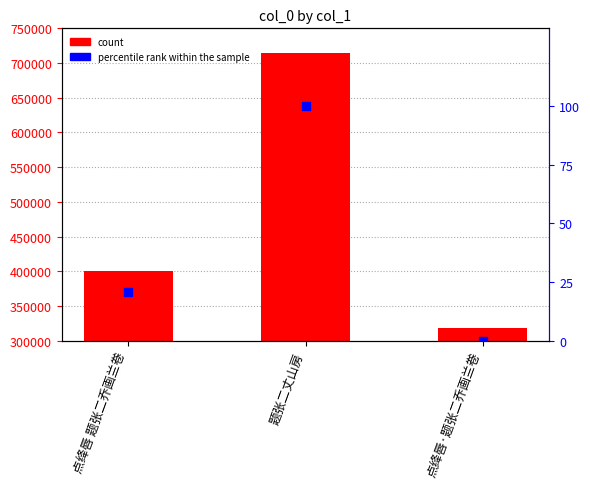

Which series has the largest total across all categories?

col_0